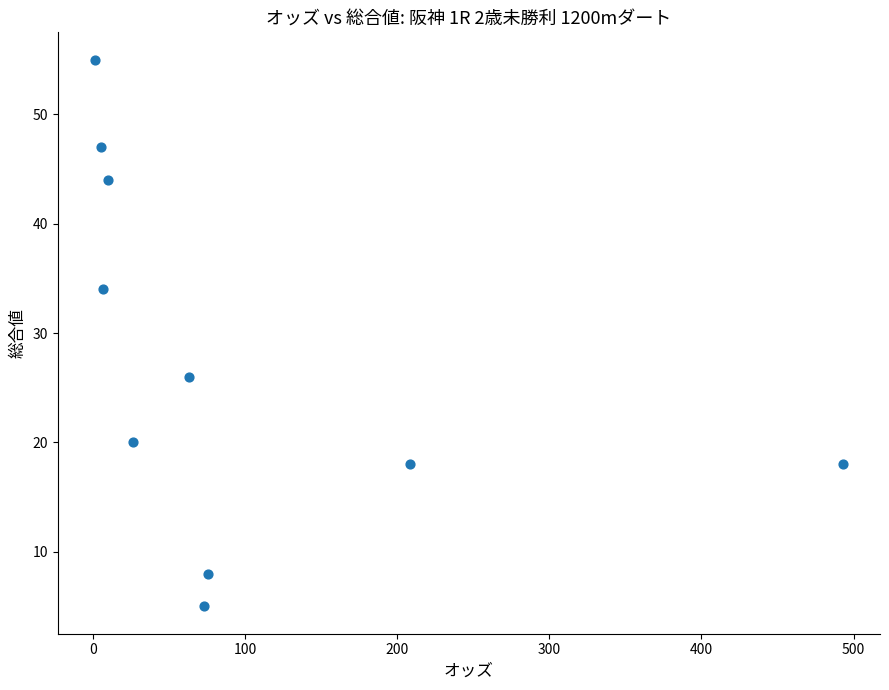

What is the average Y value?

28